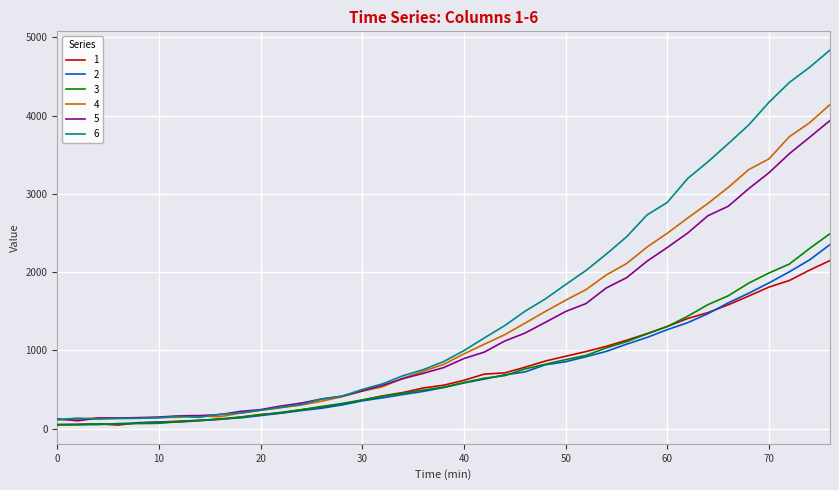

What is the maximum value shown in the chart?

4836